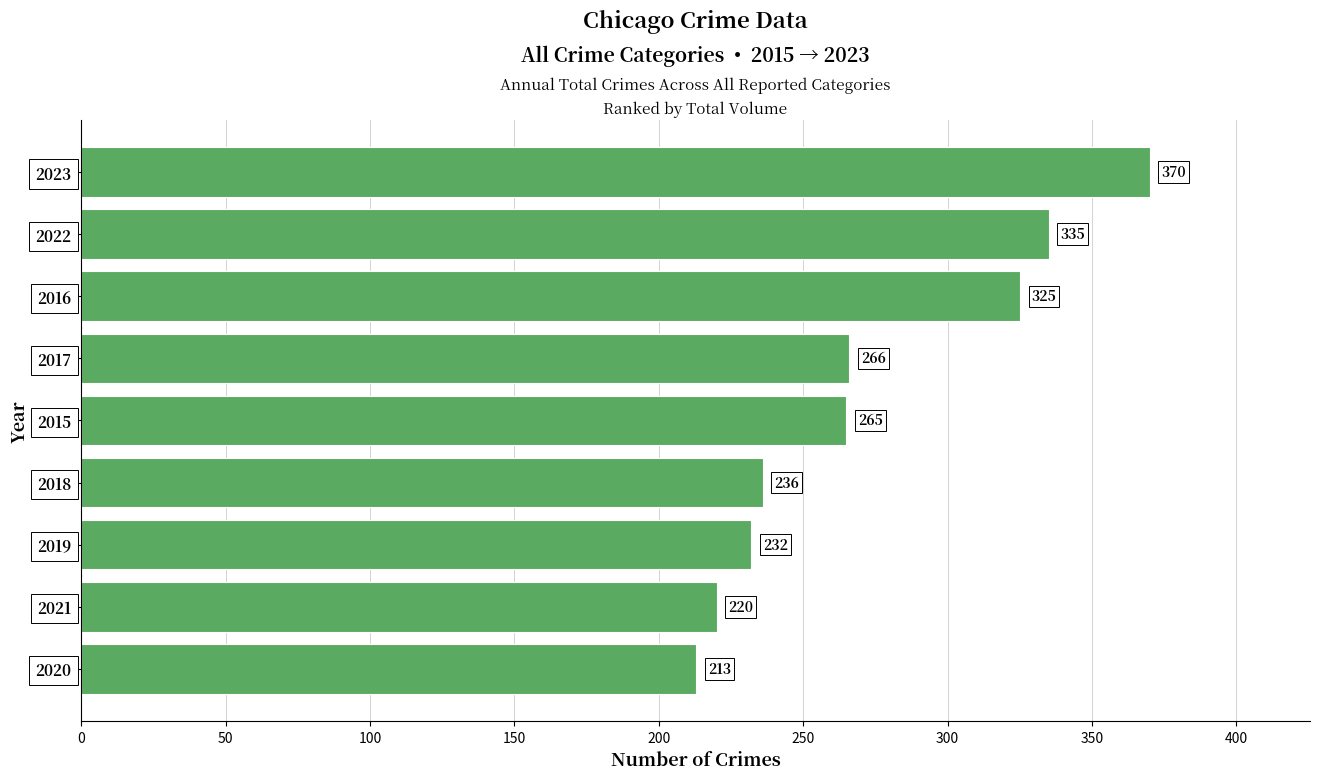

What is the sum of all values?

2462